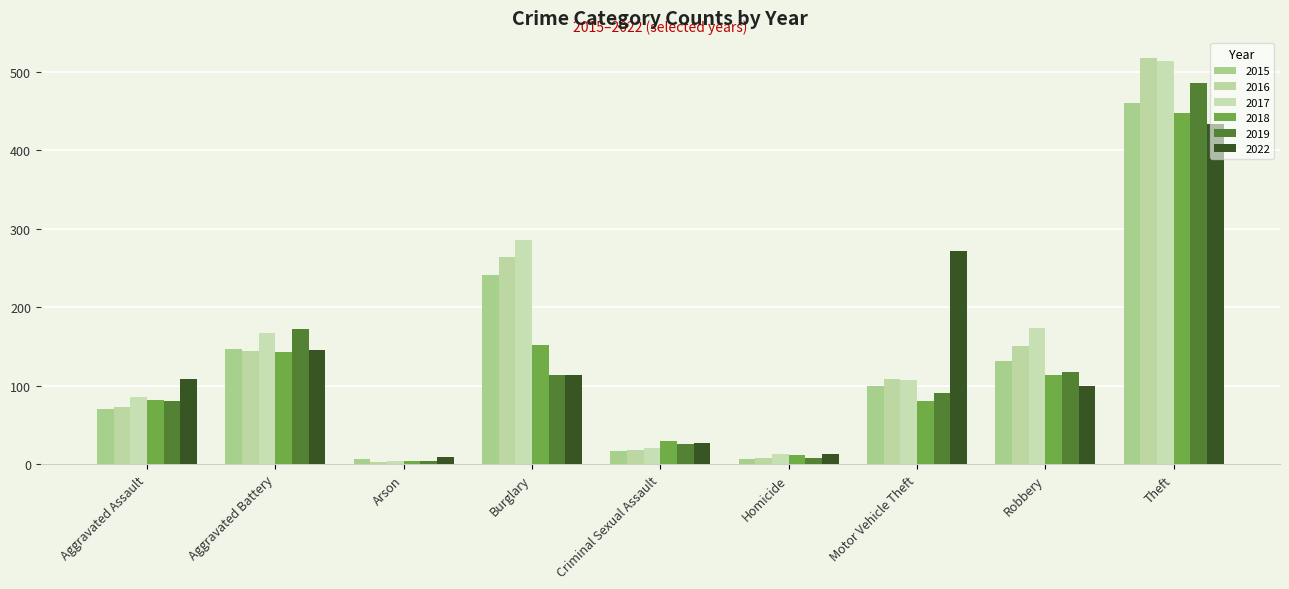

What is the minimum value for 2017?

4